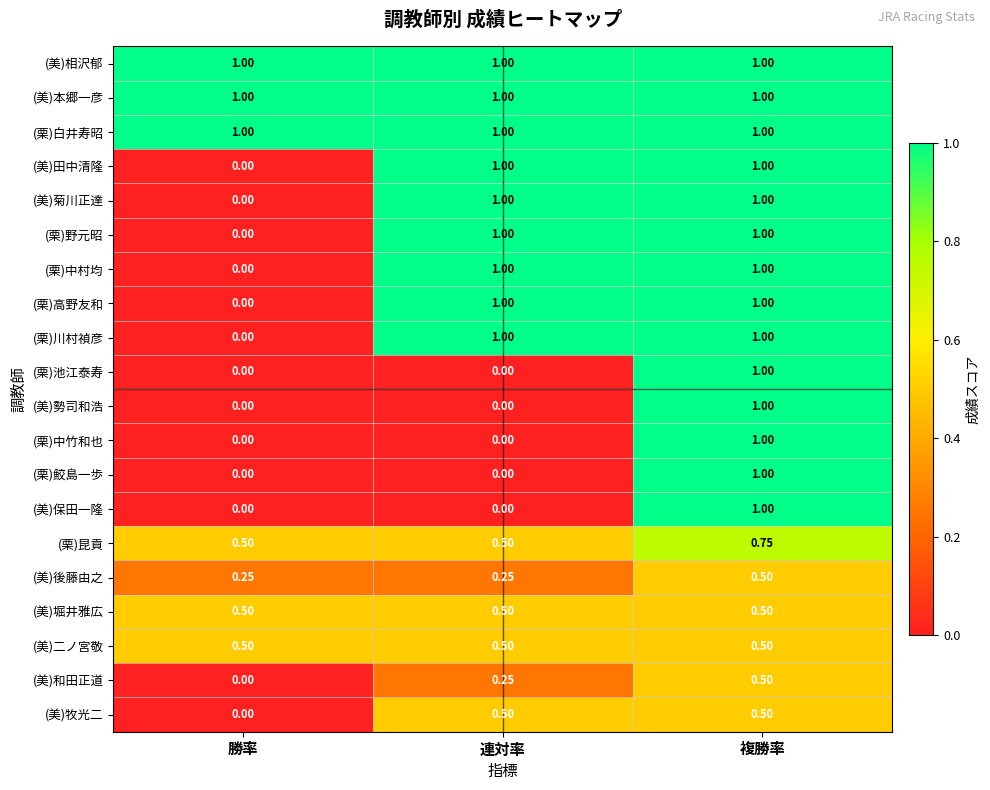

At which category is the sum across all series the highest?

複勝率